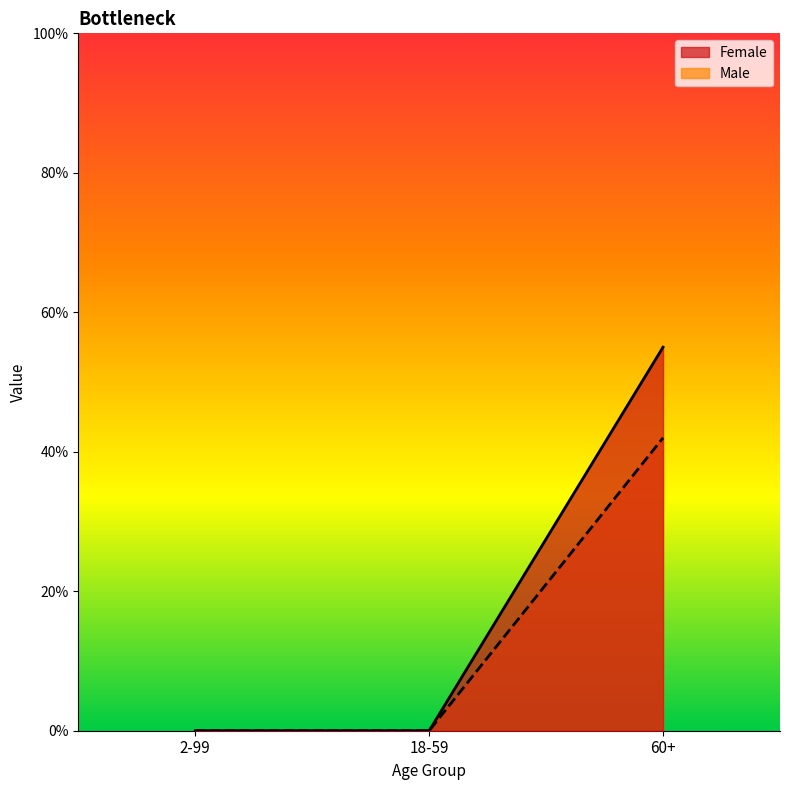

How many distinct data groups are displayed?

2